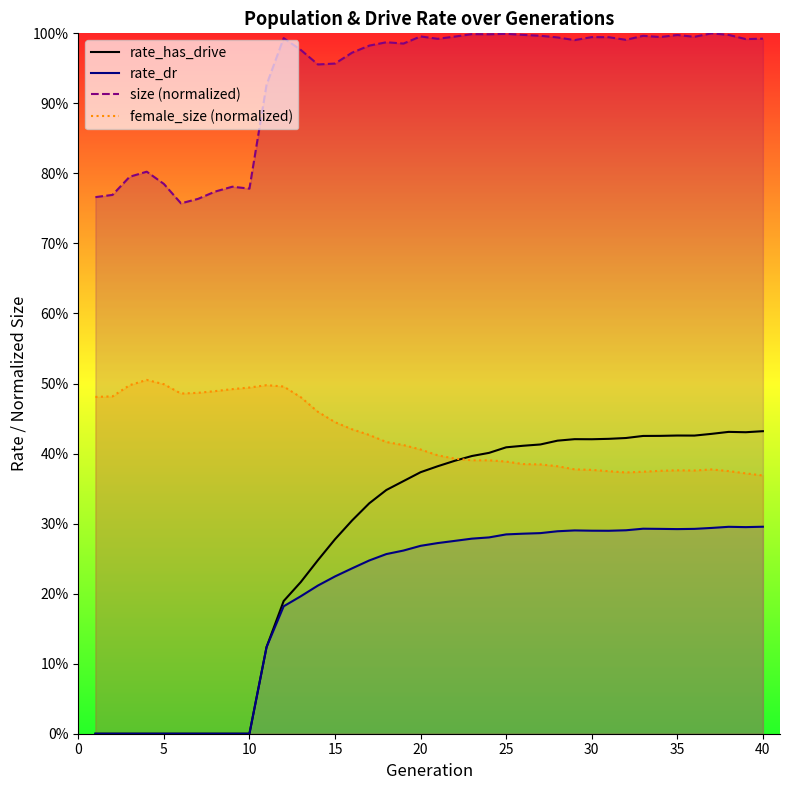

Does the chart display data point markers on the line(s)?

No